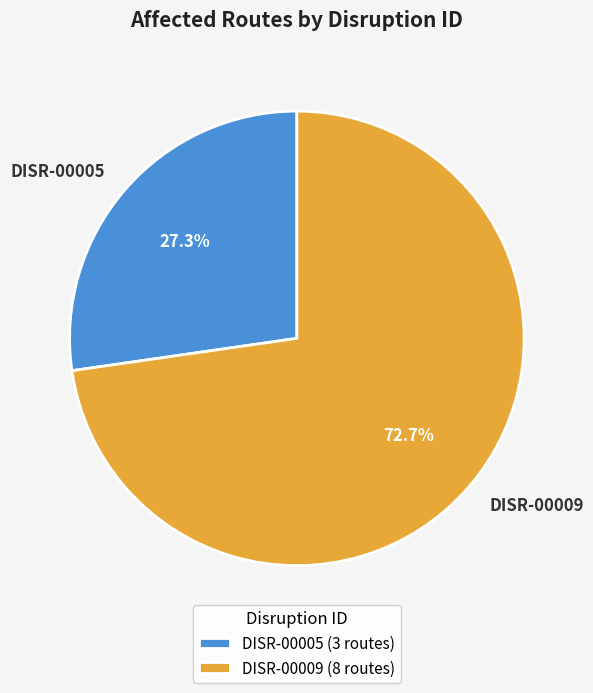

Rank the categories by value from highest to lowest.

DISR-00009, DISR-00005